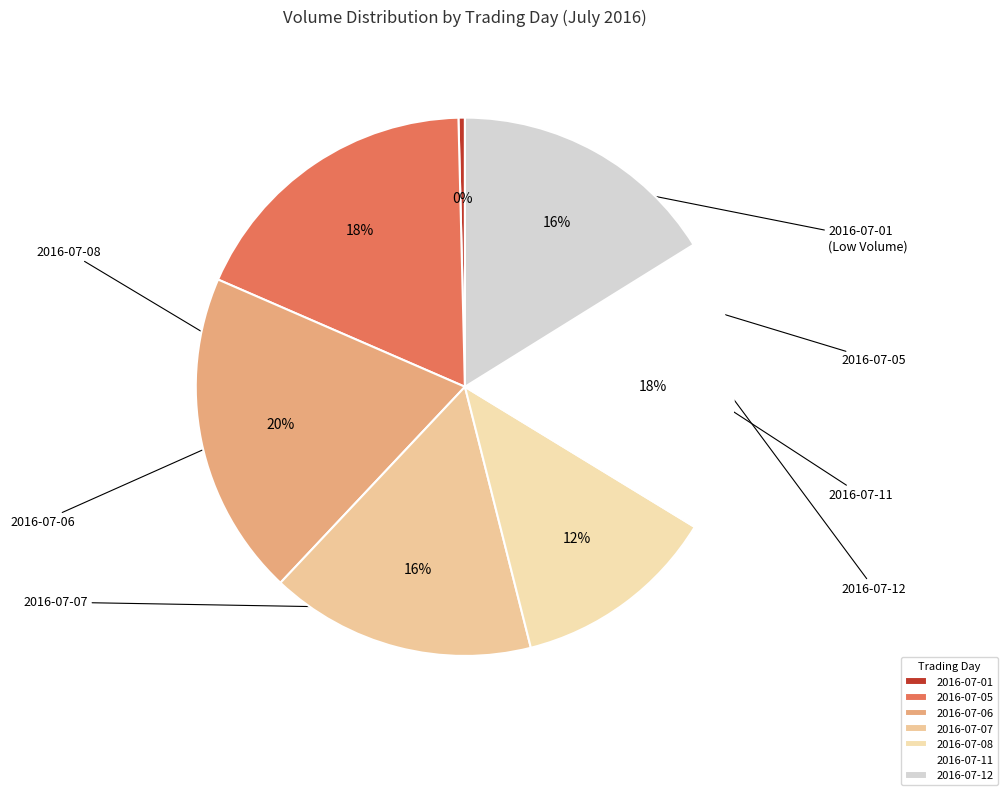

True or false: 2016-07-06 accounts for 20% of the total.

True